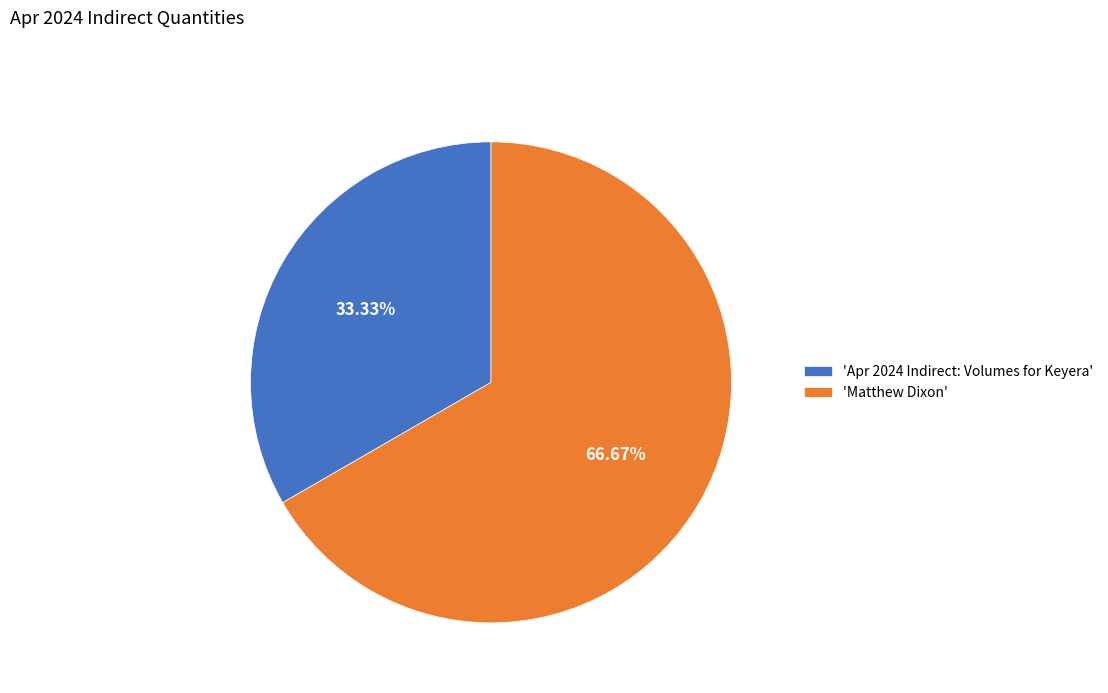

Is there any slice that represents more than half of the pie?

Yes